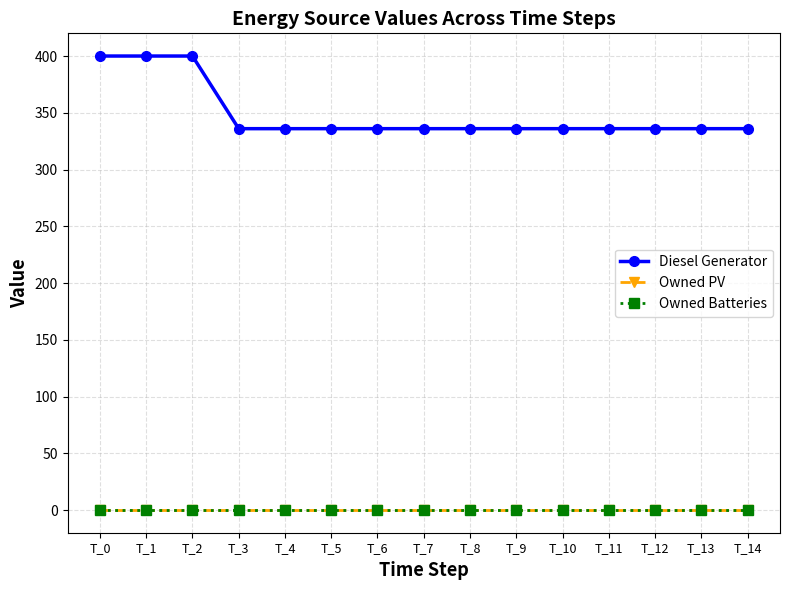

Is this an area chart (filled region under the line)?

No